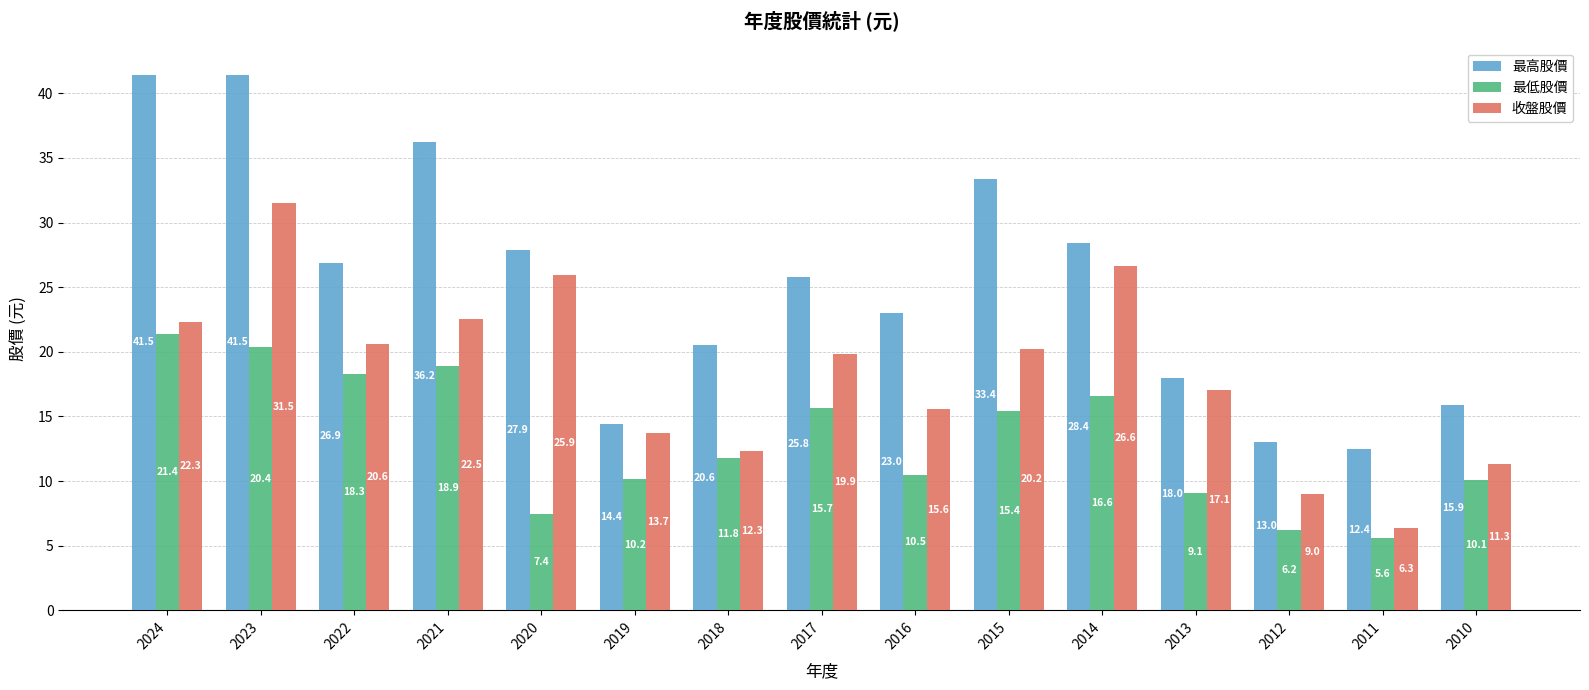

Are the bars grouped side by side (vs. stacked)?

Yes